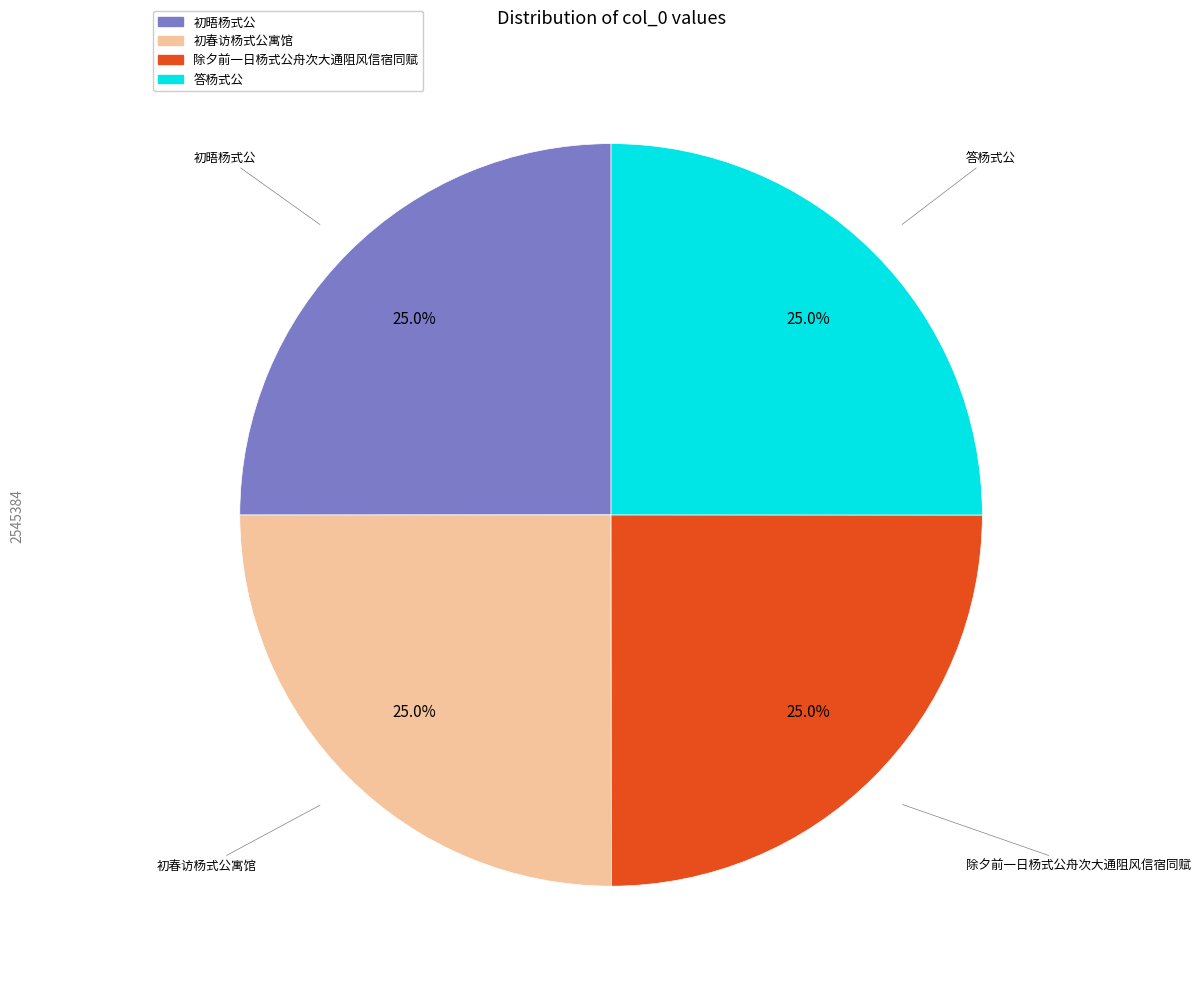

How much of the chart is everything except 除夕前一日杨式公舟次大通阻风信宿同赋?

75.0%